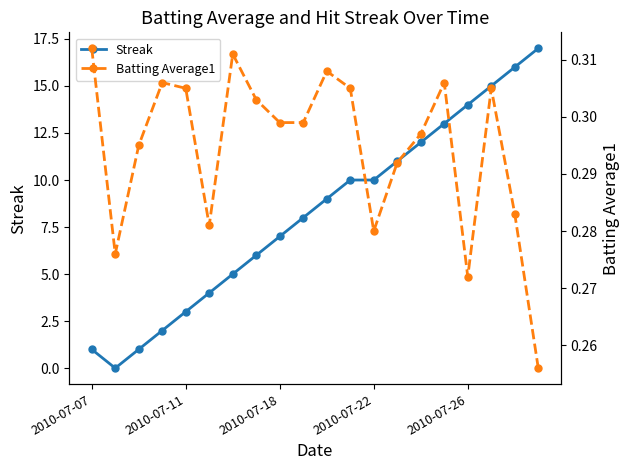

After their last crossing, which series has the higher values: Streak or Batting Average1?

Streak